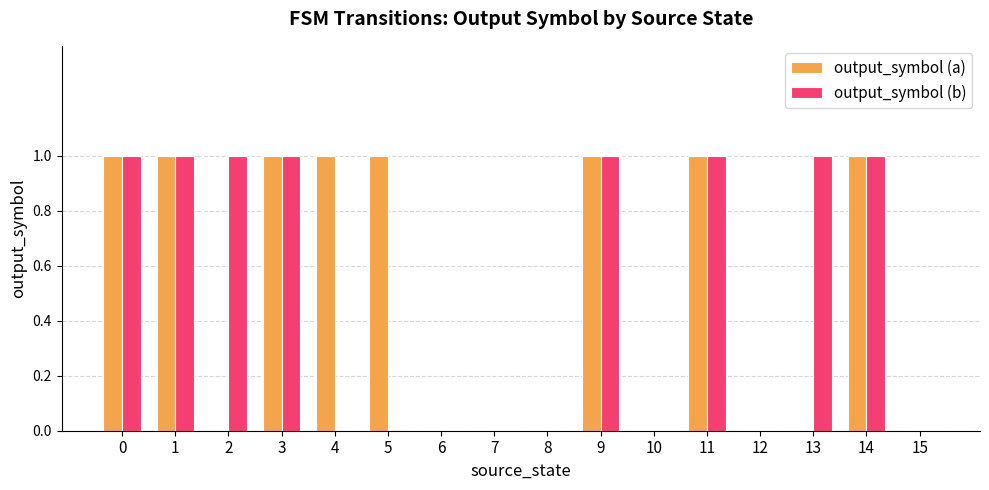

What is the sum of all output_symbol (b) values?

8